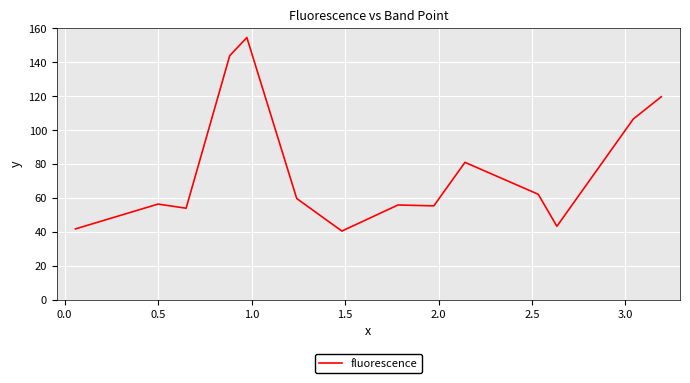

Count the number of values greater than 59.

7